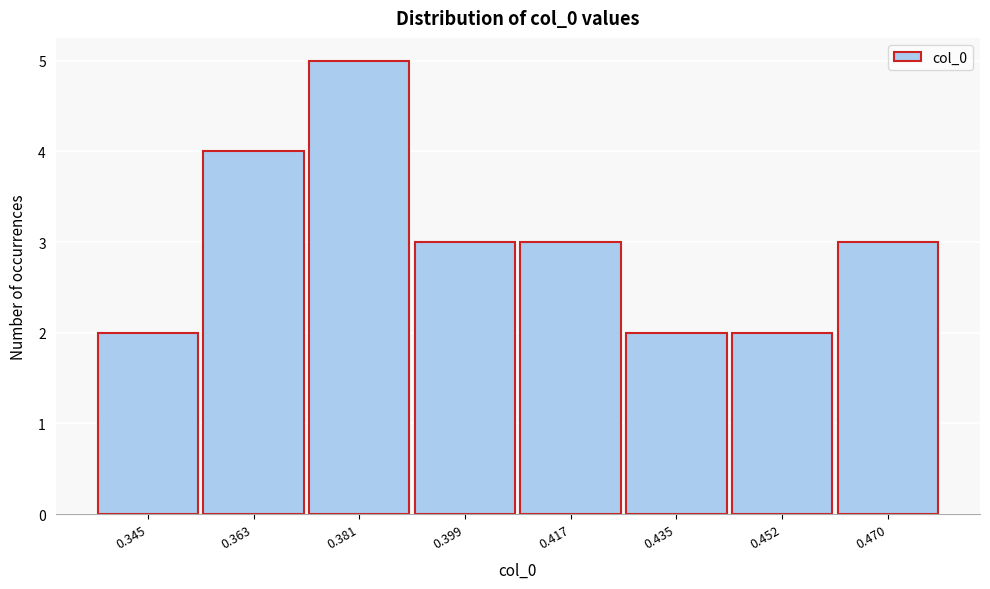

Reading right to left, extract all data points from this chart.

3	2	2	3	3	5	4	2